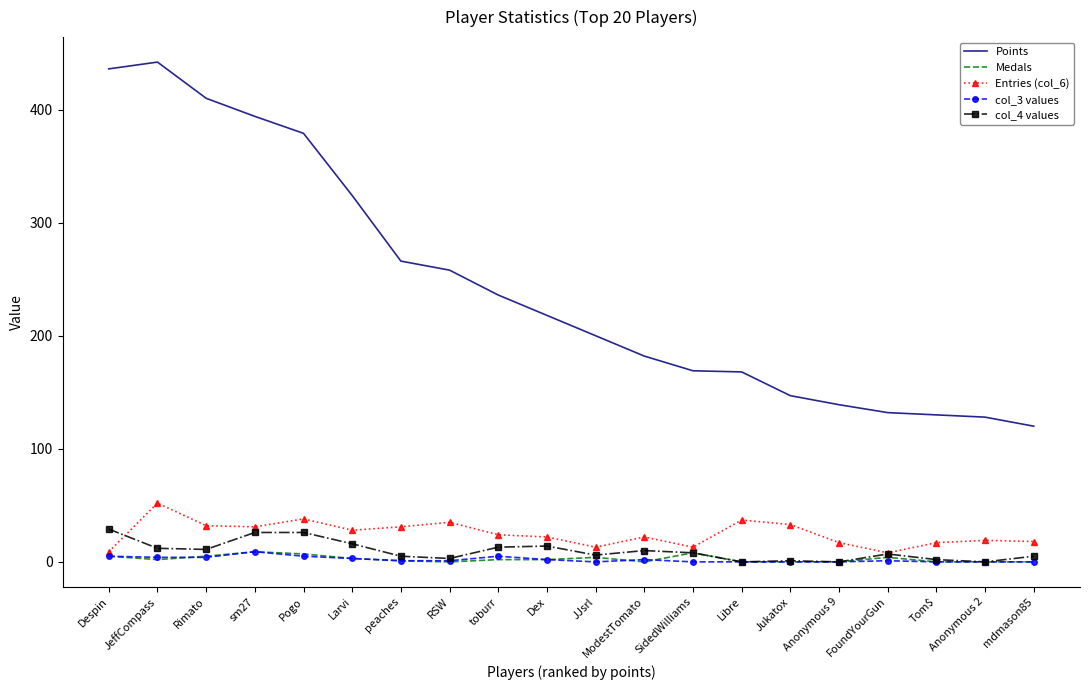

Is the value of col_3 values at JeffCompass greater than the value of Entries (col_6) at Jukatox?

No